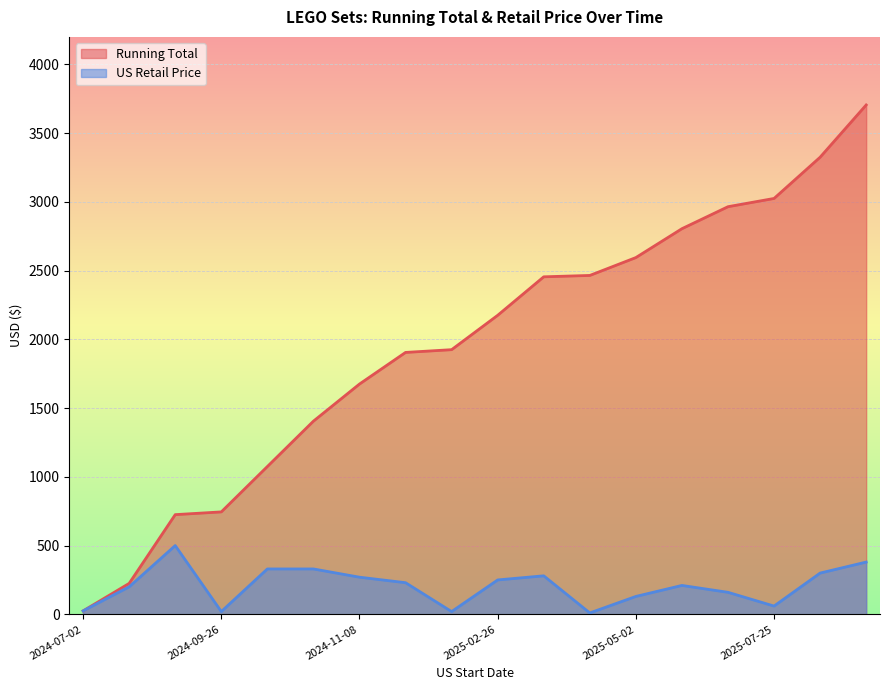

How many data points in US Retail Price are above 229?

9